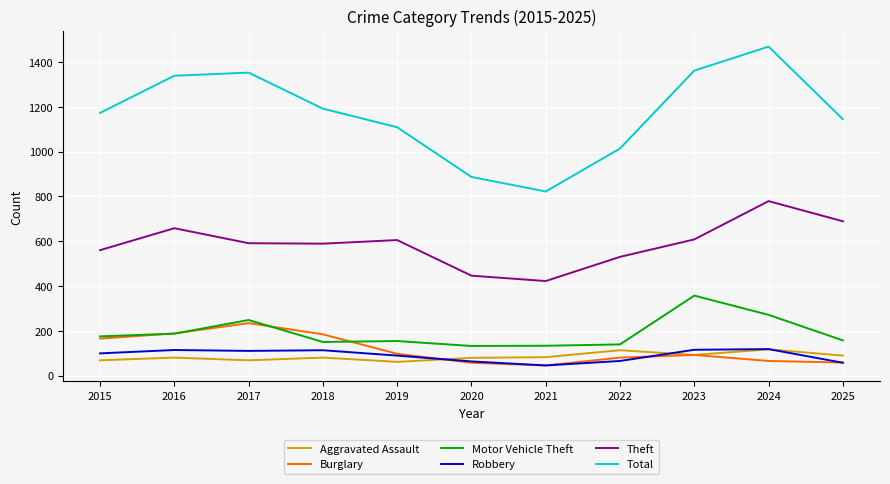

At which category is the sum across all series the highest?

2024